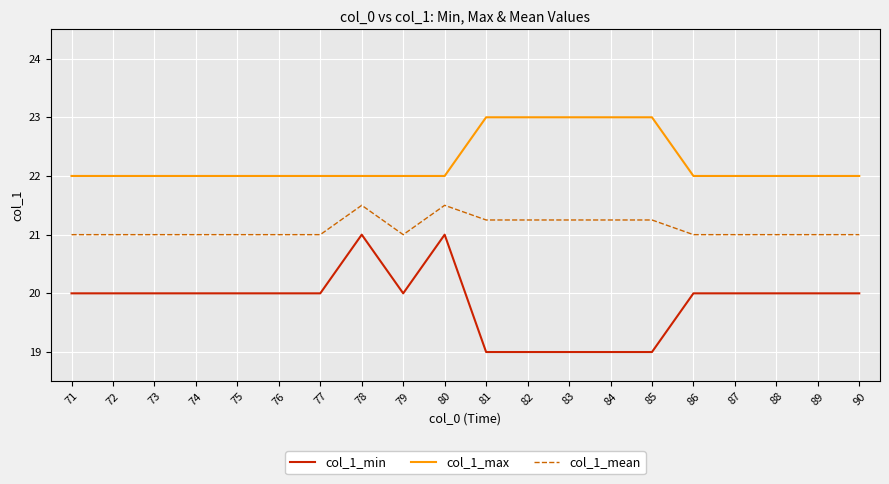

What is the minimum value for col_1_max?

22.0